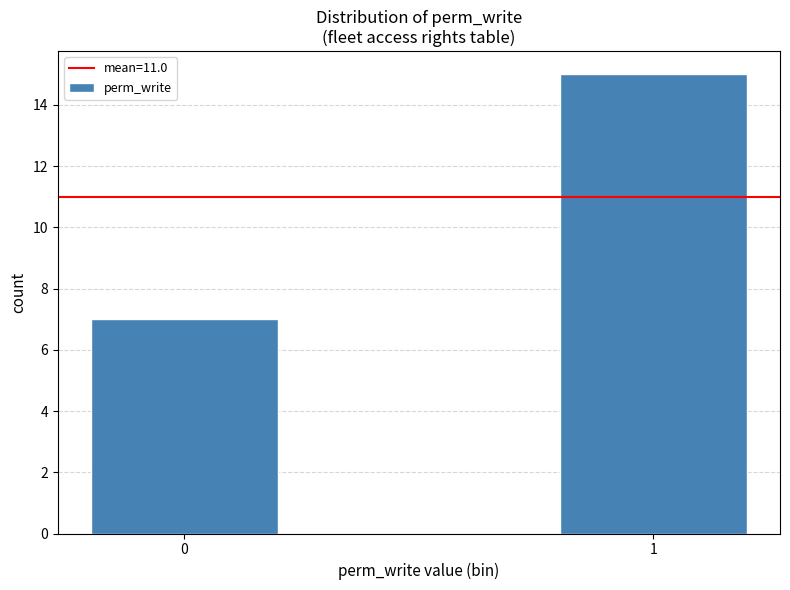

Reading left to right, list all the values displayed in this chart.

7	15